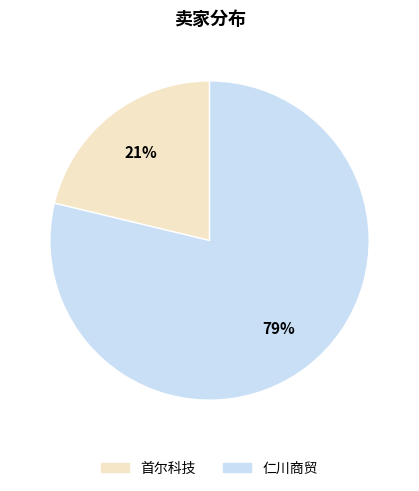

Do 首尔科技 and 仁川商贸 together represent more than half of the pie?

Yes